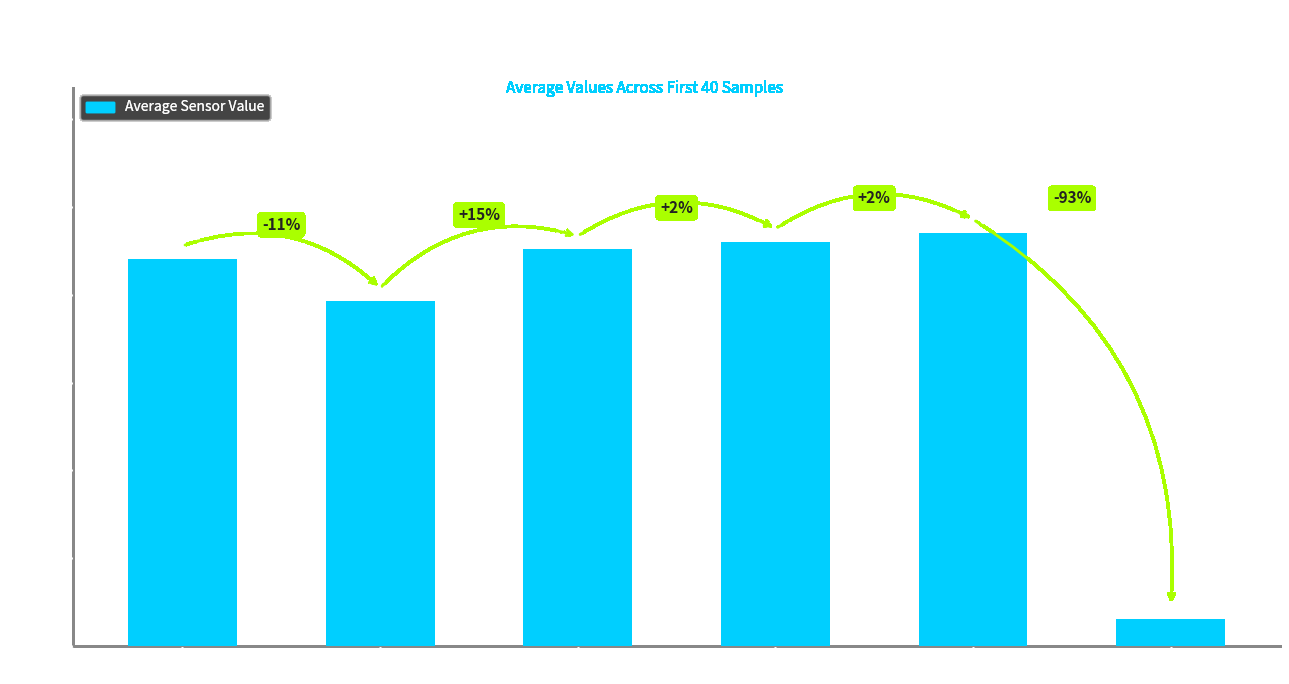

Rank the categories by value from highest to lowest.

flex5, flex4, flex3, flex1, flex2, pitch